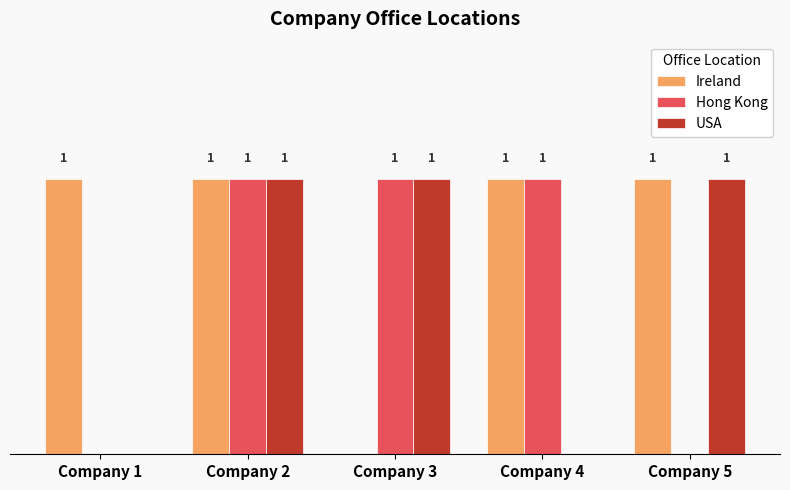

Which series changed the most between Company 2 and Company 3?

Ireland